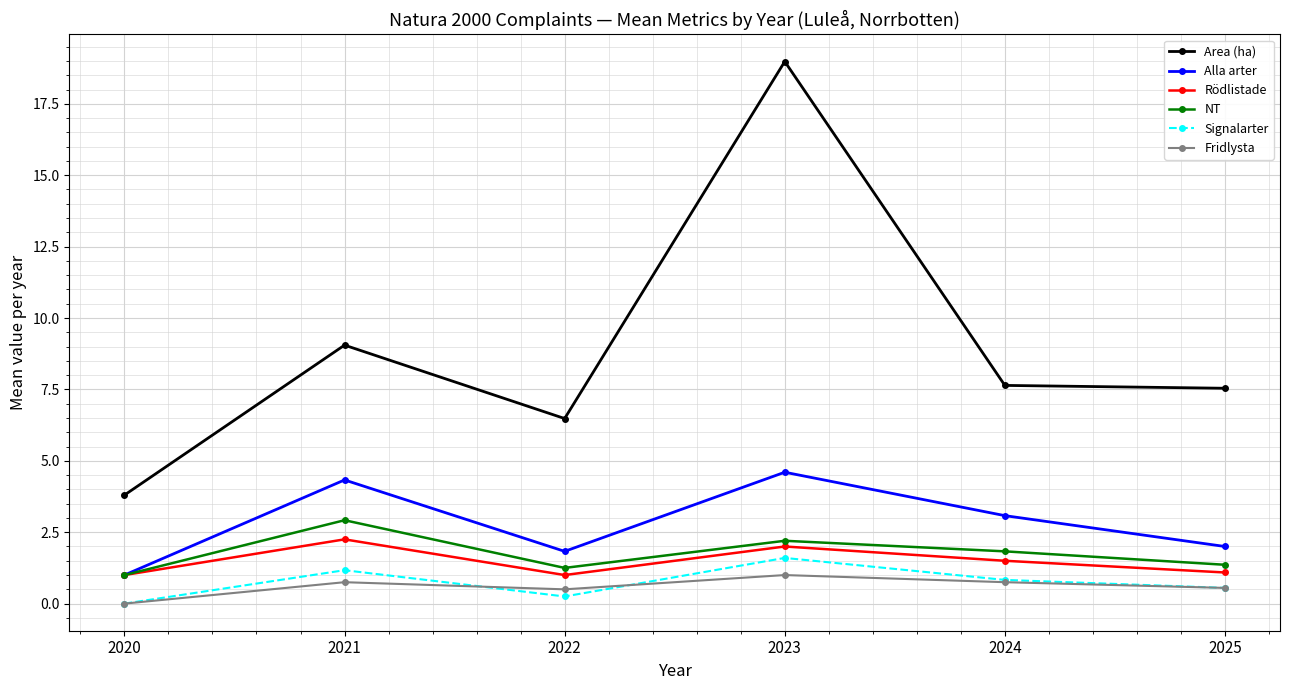

What are all the series names shown in the legend?

Area (ha), Alla arter, Rödlistade, NT, Signalarter, Fridlysta